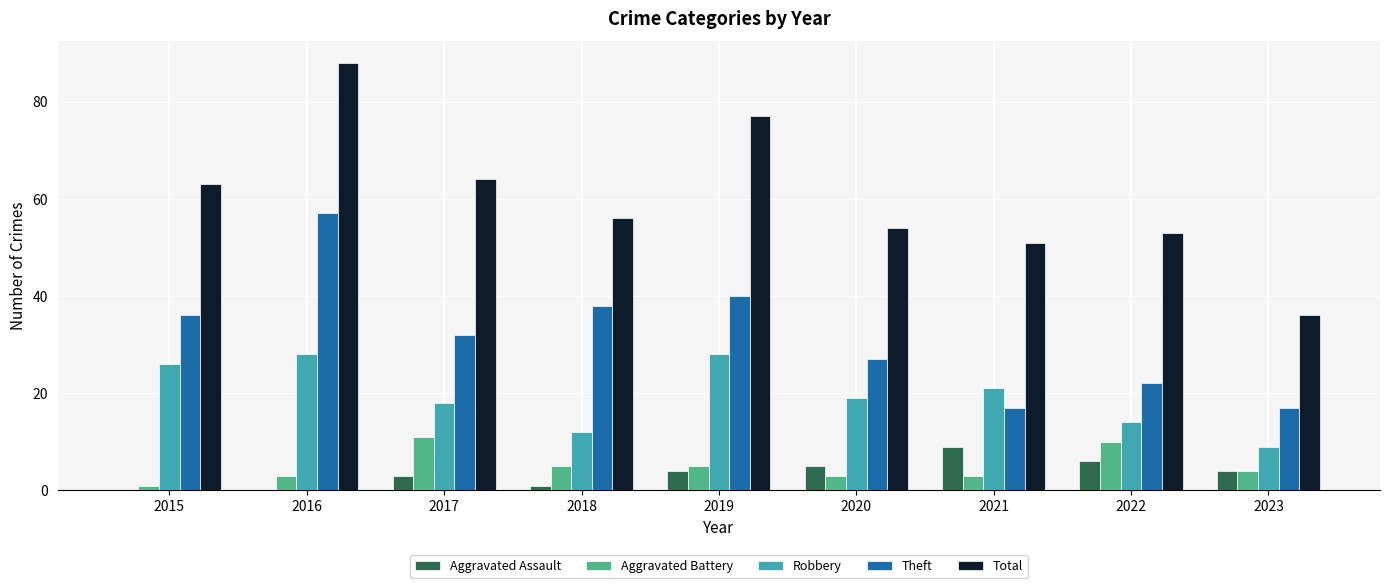

What is the sum of the Aggravated Battery values at 2016 and 2023?

7